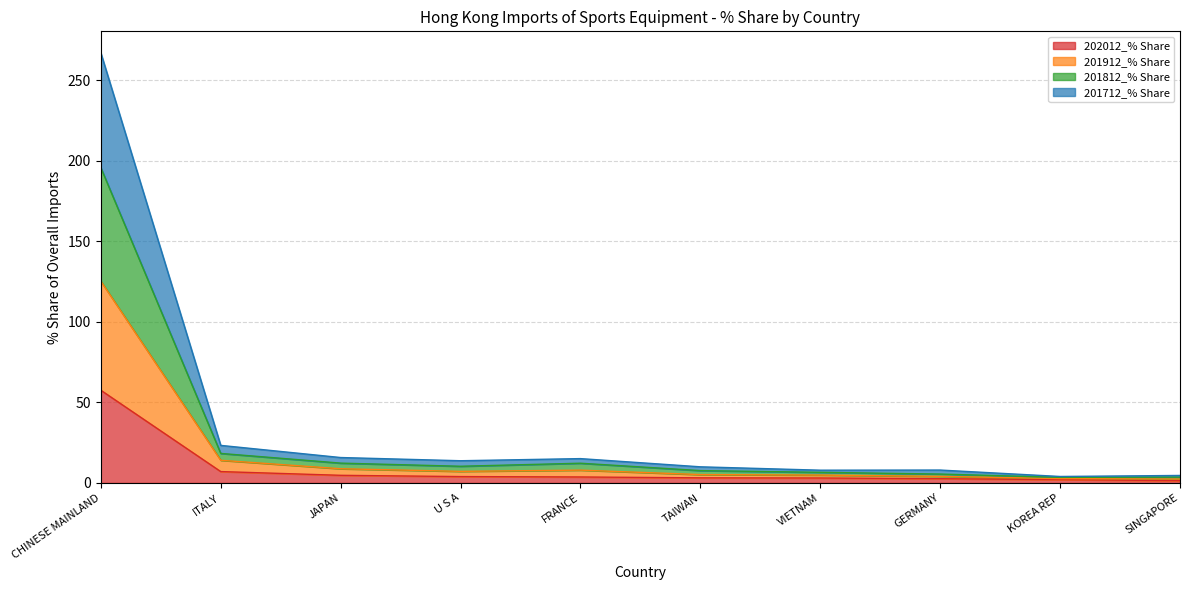

At how many categories does at least one series exceed 185?

1